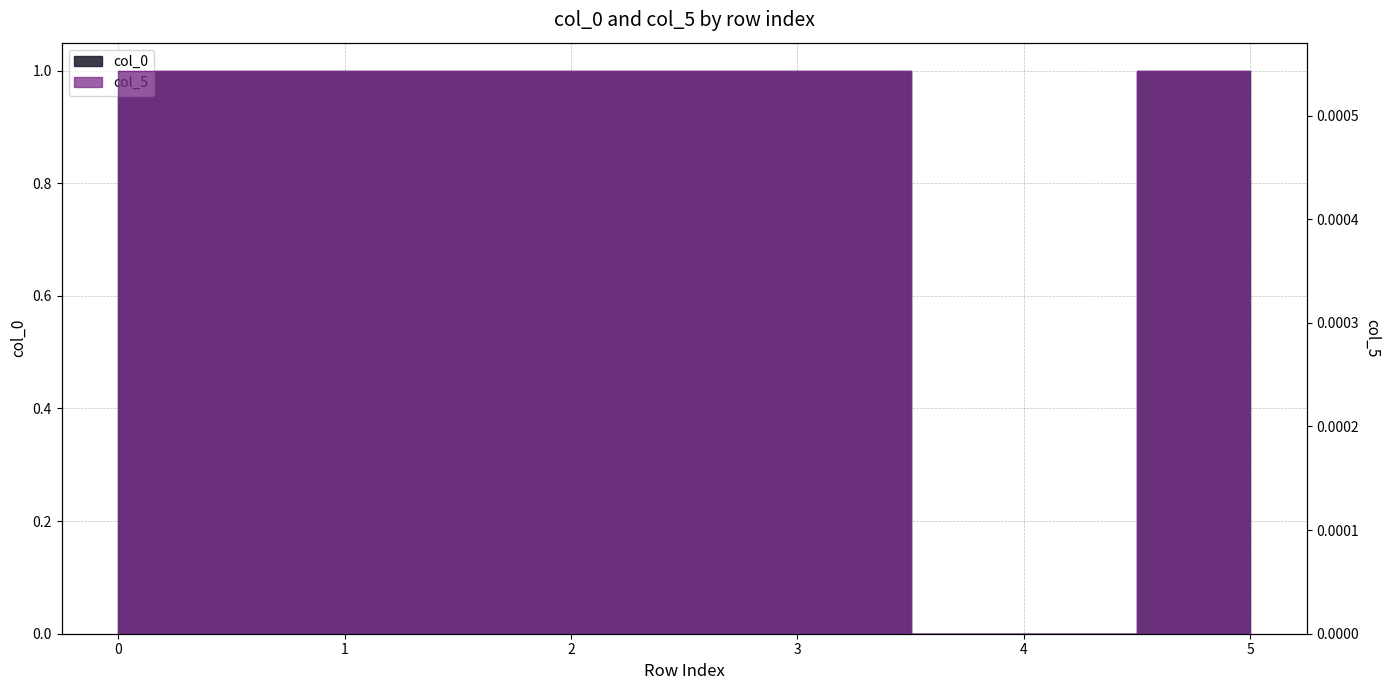

True or false: col_0 and col_5 intersect in this chart.

False